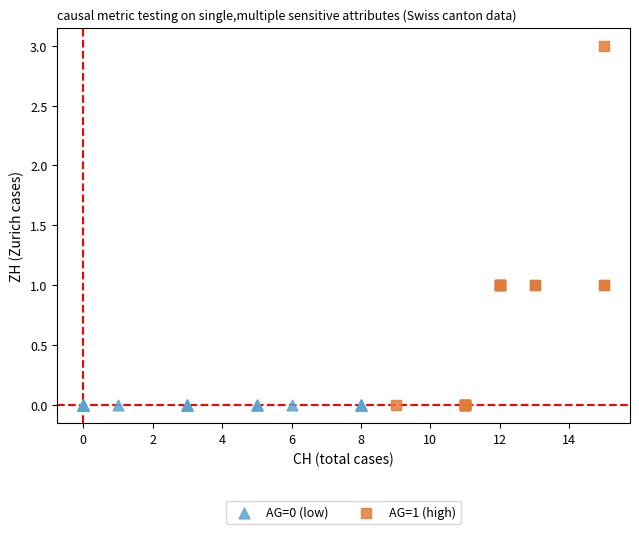

Which series reaches the maximum Y coordinate?

AG=1 (high)